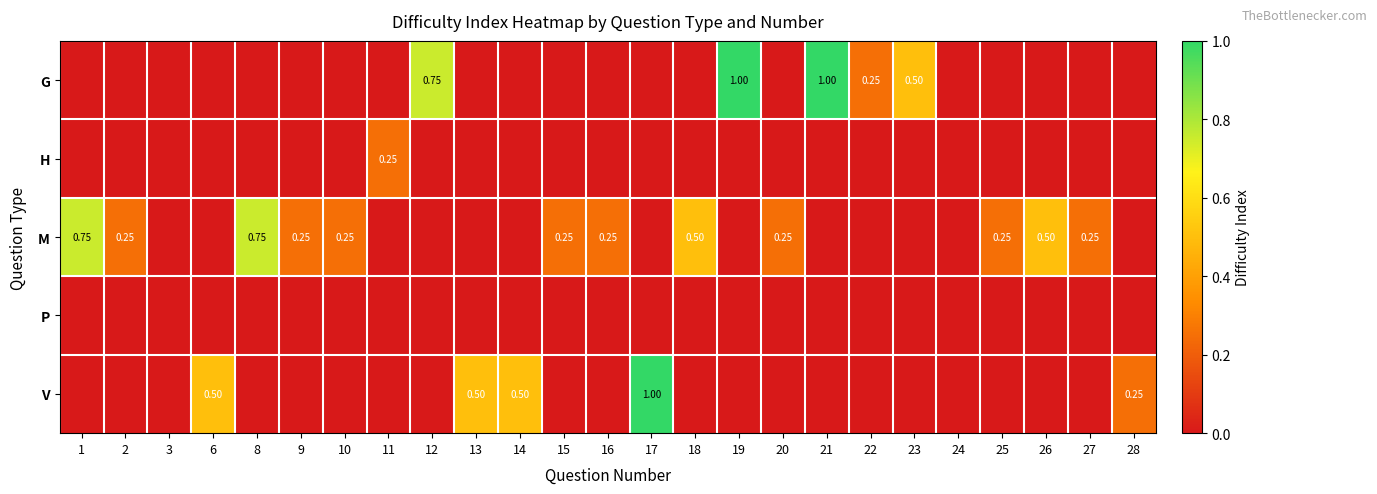

How many categories are shown in the chart?

25